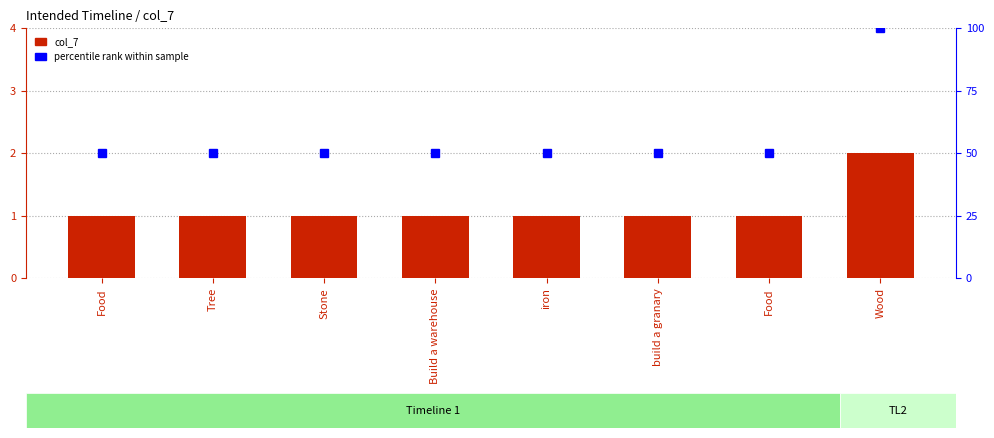

Reading left to right, what are all the values shown in this chart?

col_7: 1	1	1	1	1	1	1	2
percentile rank within sample: 50	50	50	50	50	50	50	100